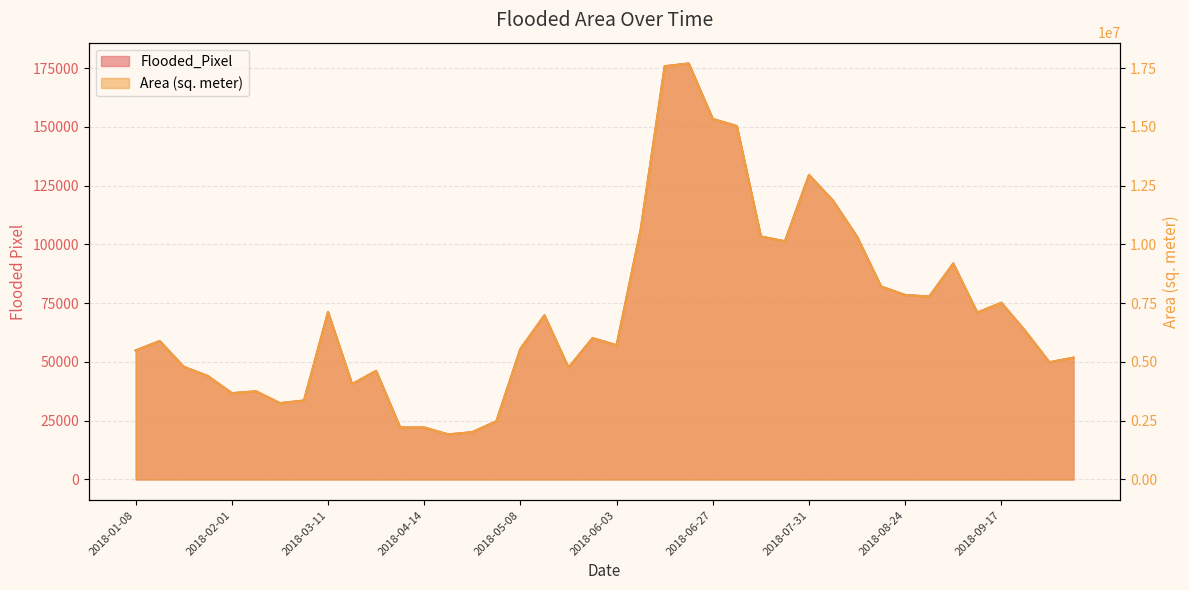

True or false: Area (sq. meter) and Flooded_Pixel intersect in this chart.

False